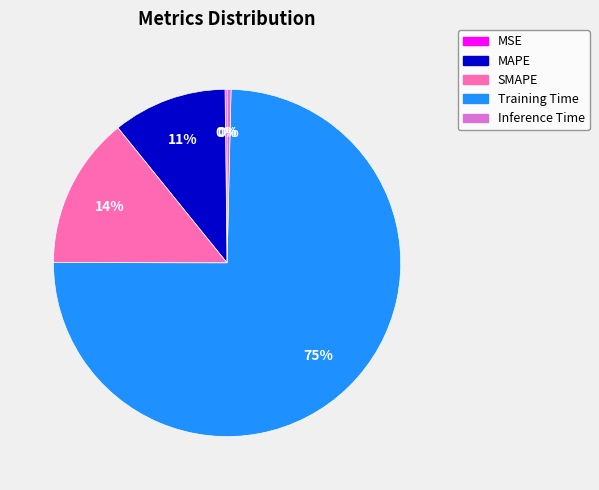

Between Inference Time and Training Time, which is larger?

Training Time